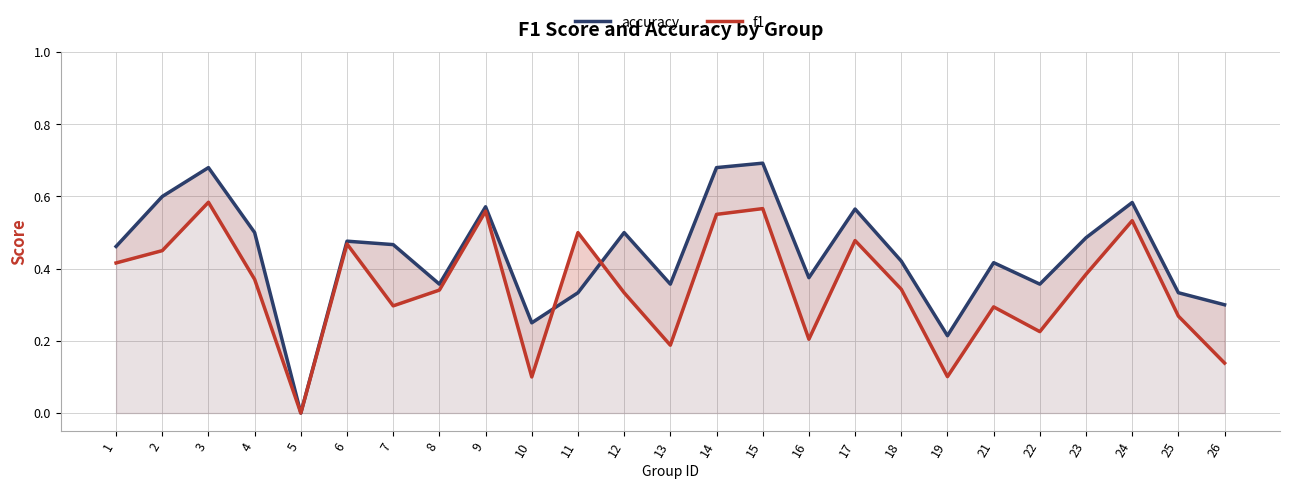

Rank the series at 7 from lowest to highest value.

f1, accuracy